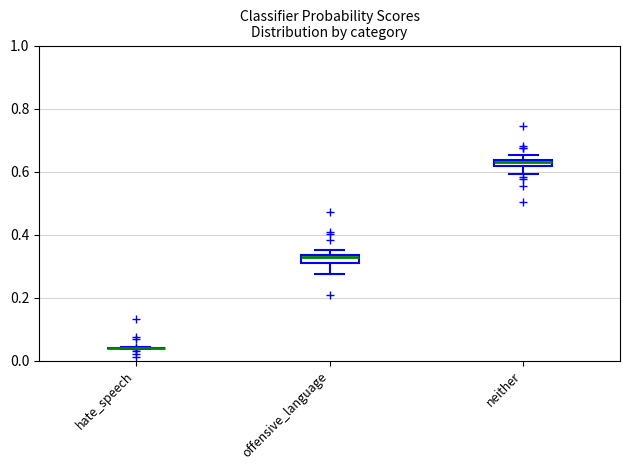

Where is the lower edge of the box for neither on the y-axis? The values are not printed on the chart, so give them approximately, as read against the axis.

0.62